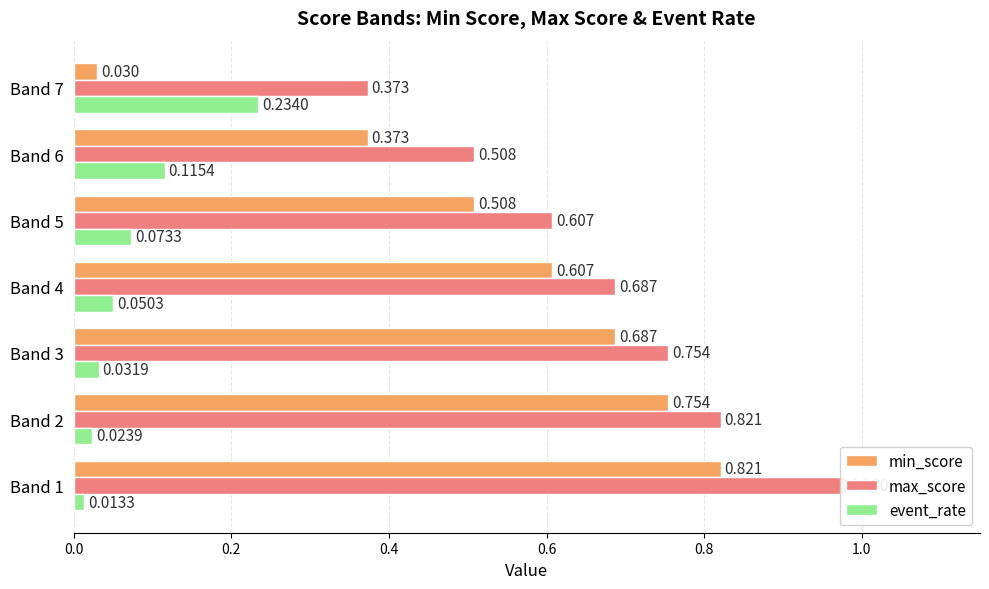

List the labels in order of min_score value, largest first.

0.0, 0.2, 0.4, 0.6, 0.8, 1.0, 1.2